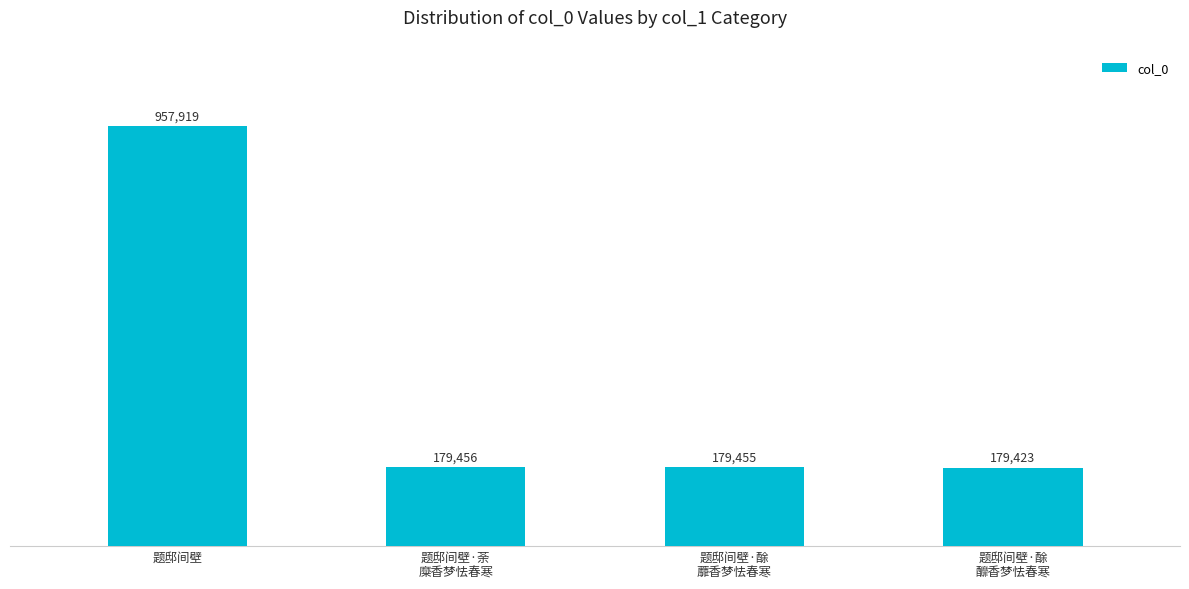

Does the chart contain any negative values?

No